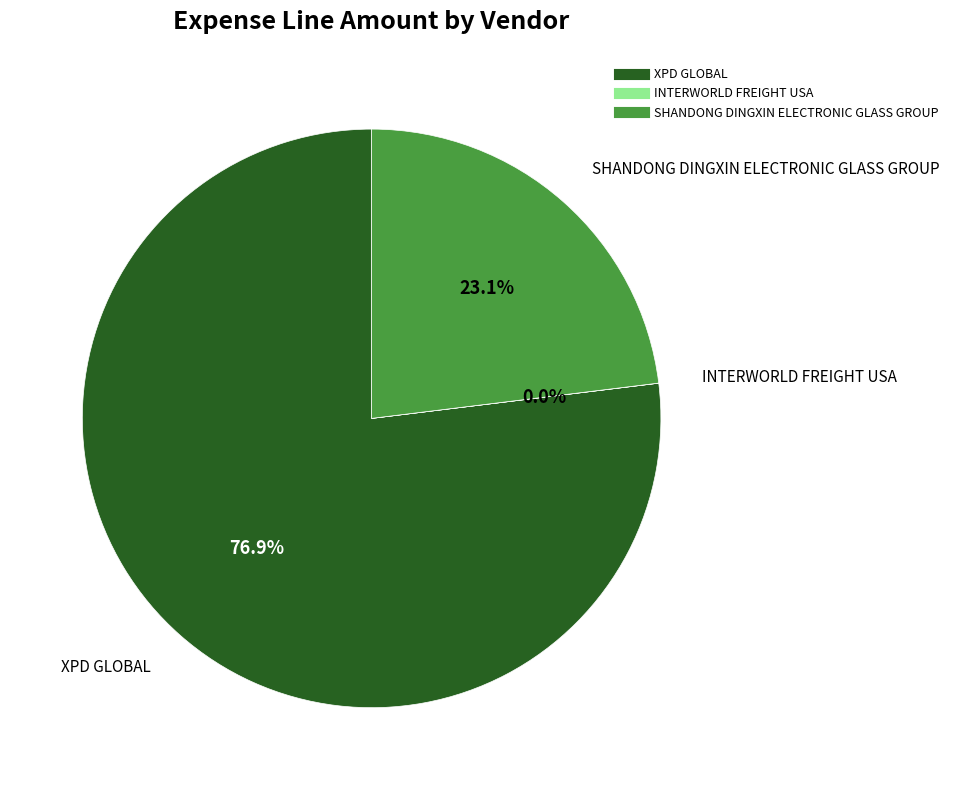

Which has a higher value, SHANDONG DINGXIN ELECTRONIC GLASS GROUP or XPD GLOBAL?

XPD GLOBAL